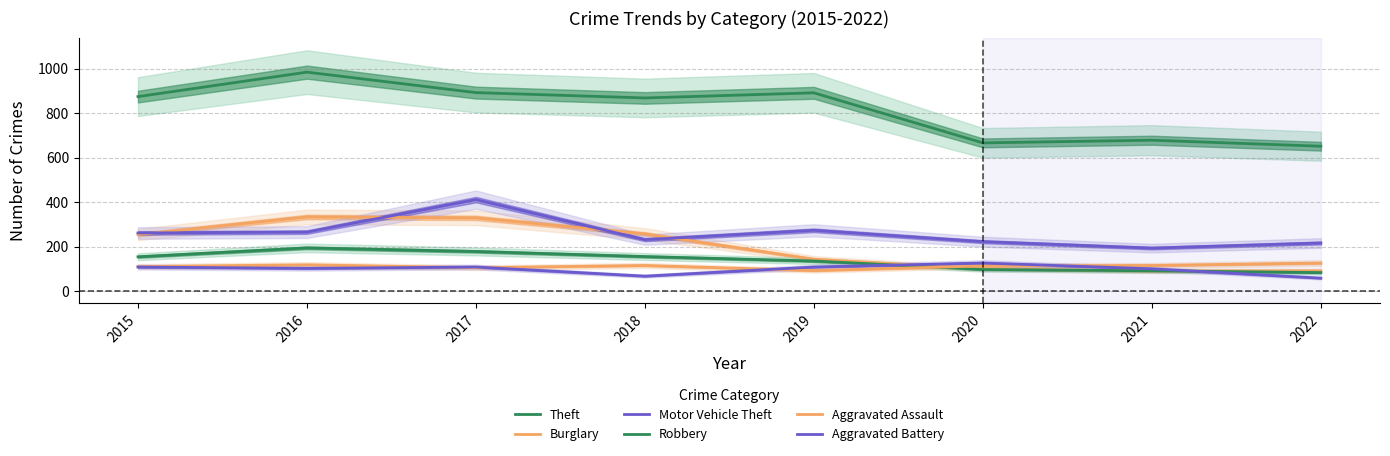

Rank the series at 2019 from highest to lowest value.

Theft, Motor Vehicle Theft, Burglary, Robbery, Aggravated Battery, Aggravated Assault